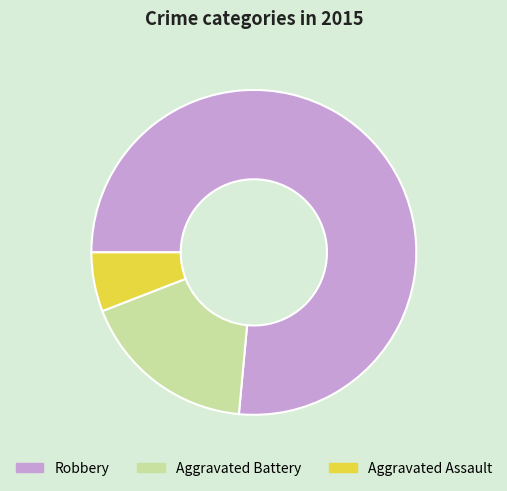

The Aggravated Battery slice represents 18% of the pie. True or false?

True